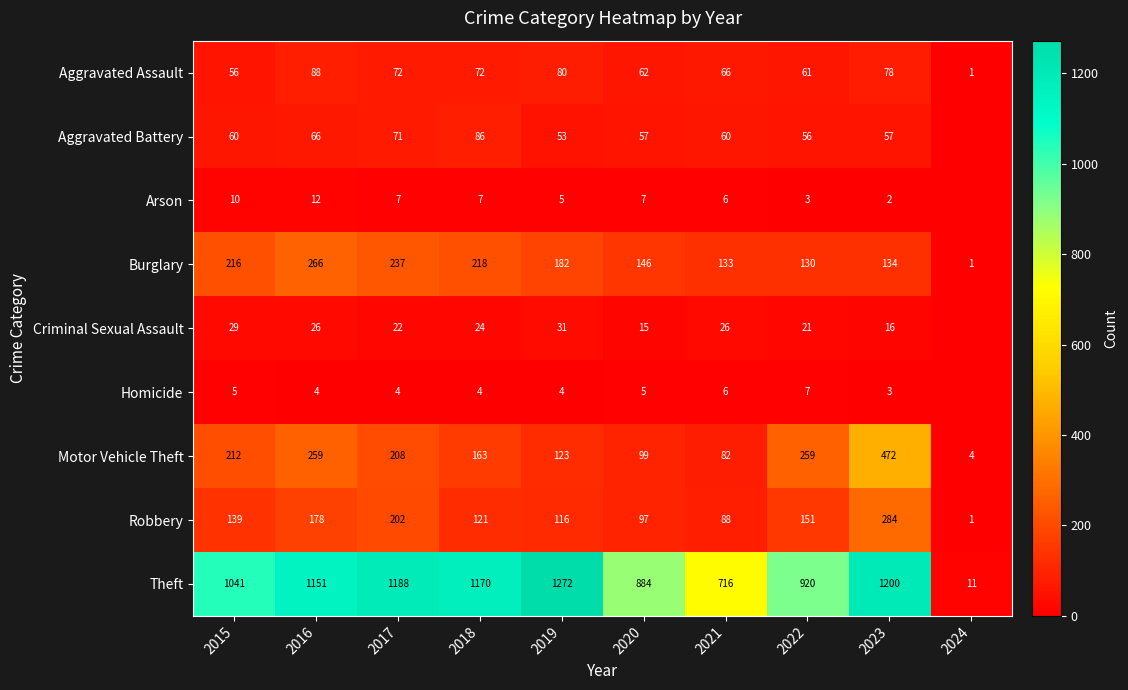

What is the lowest value of the Theft series?

11